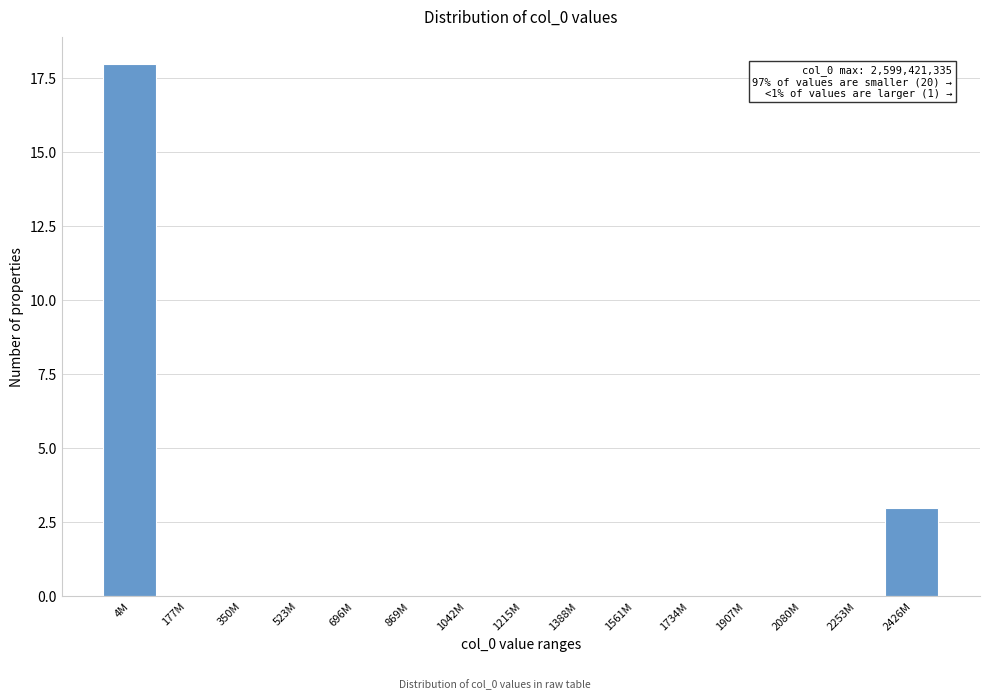

Reading left to right, extract all data points from this chart.

4M=18	177M=0	350M=0	523M=0	696M=0	869M=0	1042M=0	1215M=0	1388M=0	1561M=0	1734M=0	1907M=0	2080M=0	2253M=0	2426M=3